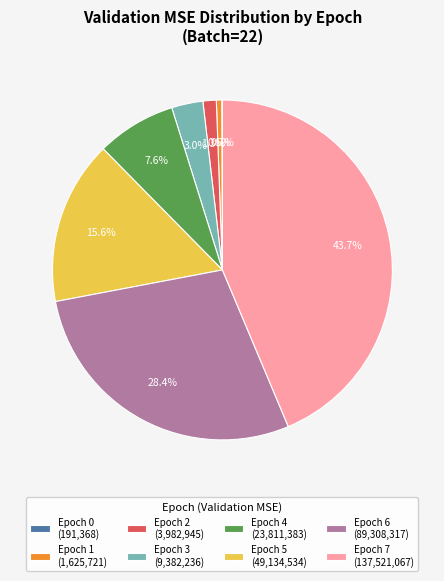

Combined, do Epoch 1 (1,625,721) and Epoch 4 (23,811,383) account for over 50%?

No